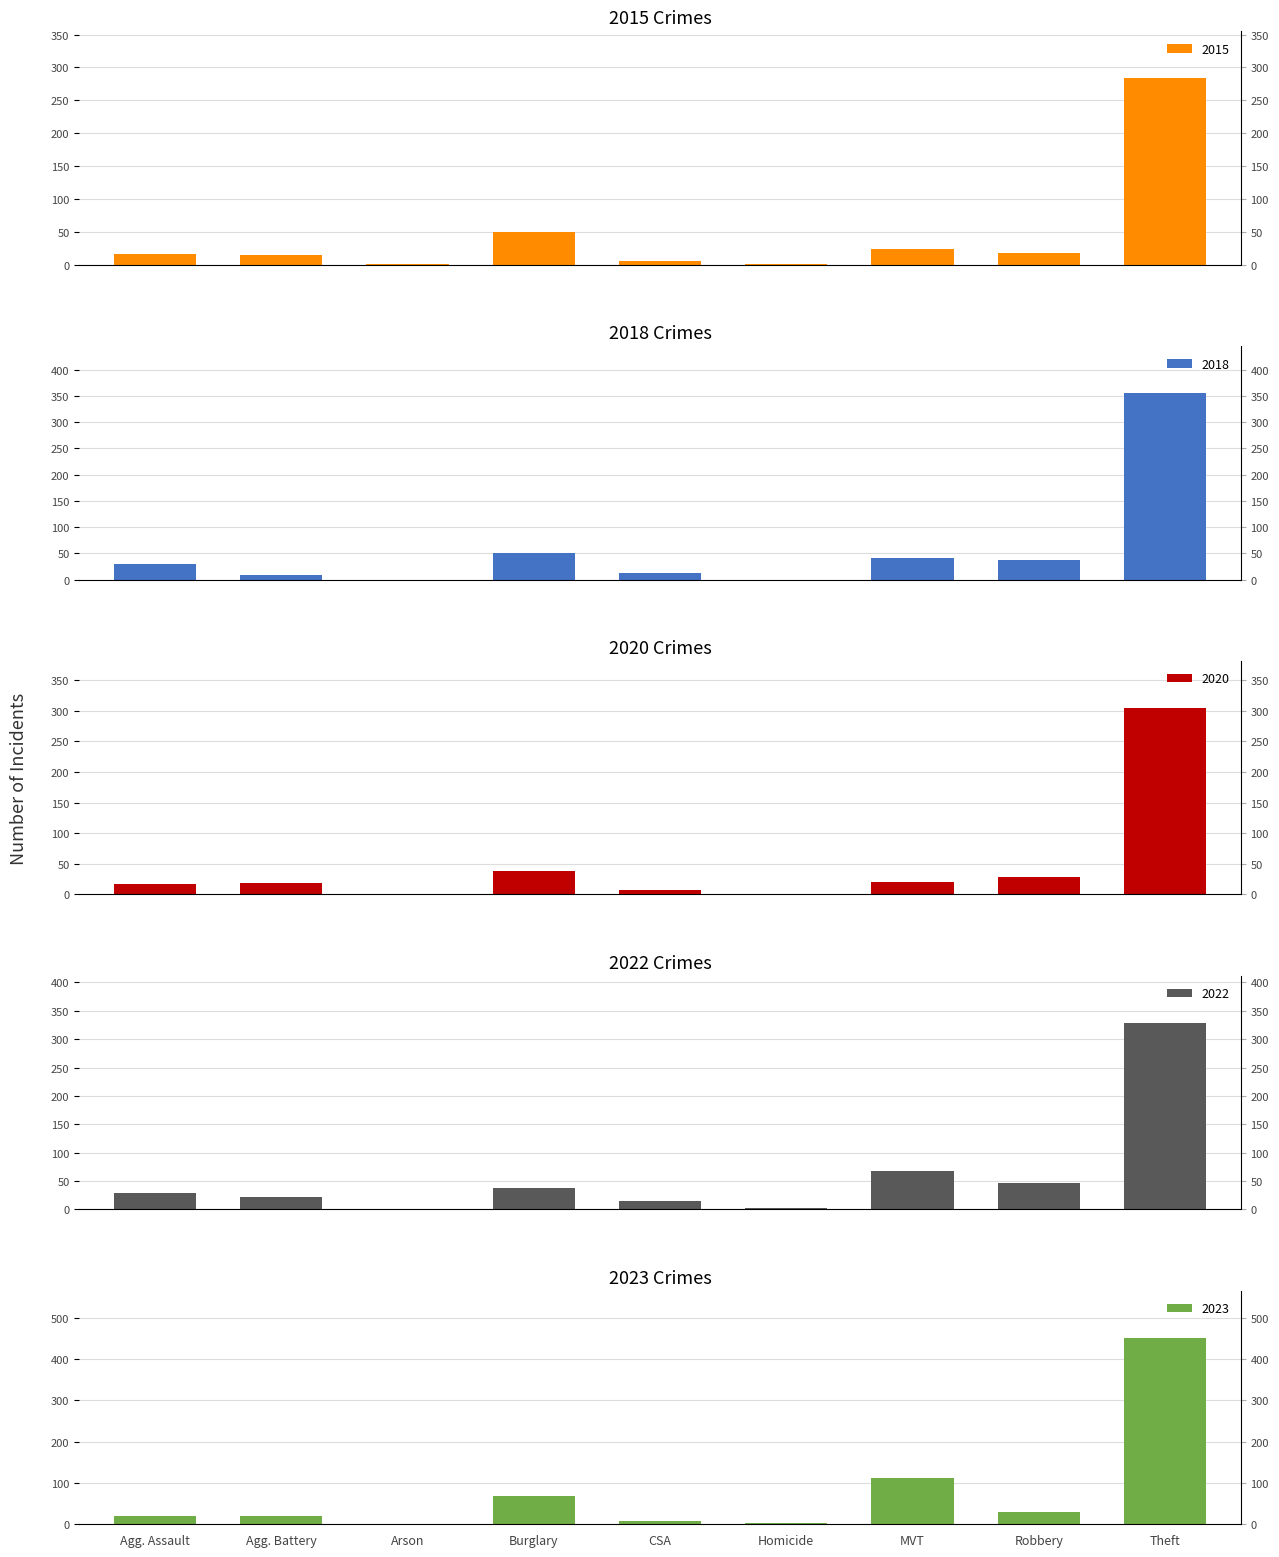

What is the label of the 3rd bar from the right?

MVT